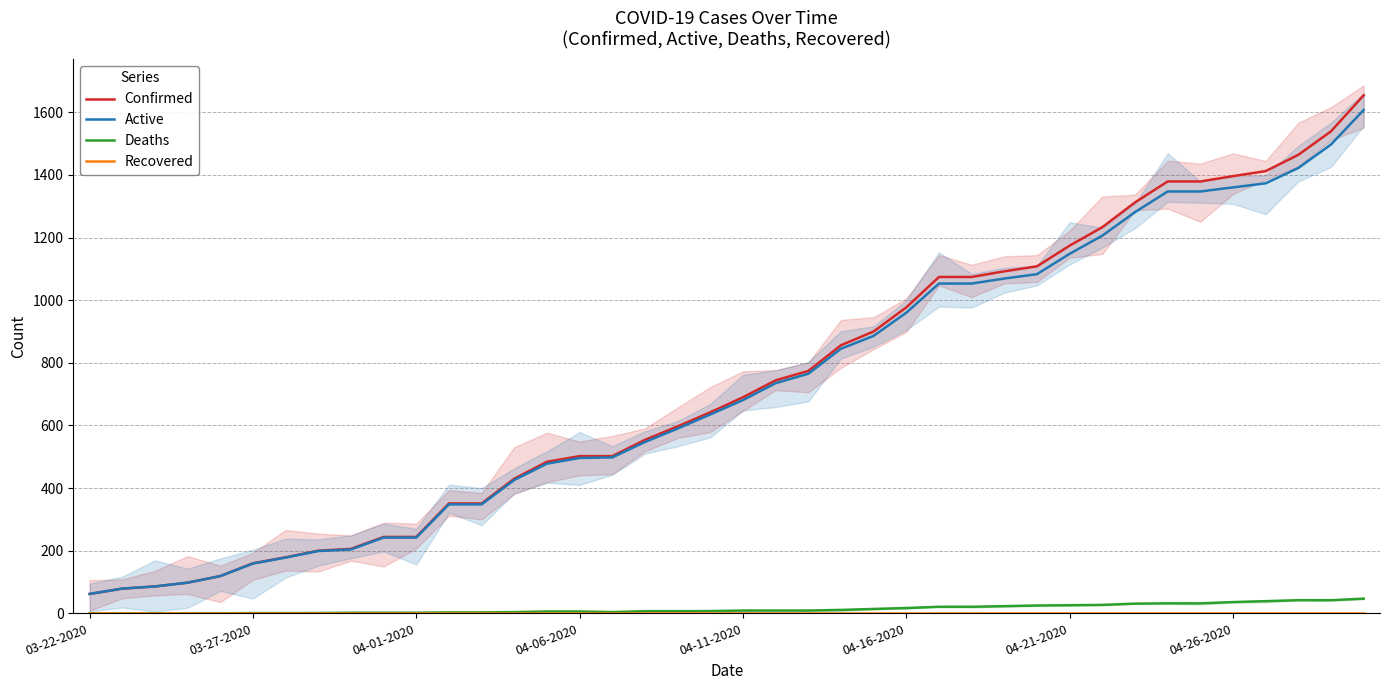

The Recovered series shows 0 at 27. True or false?

True